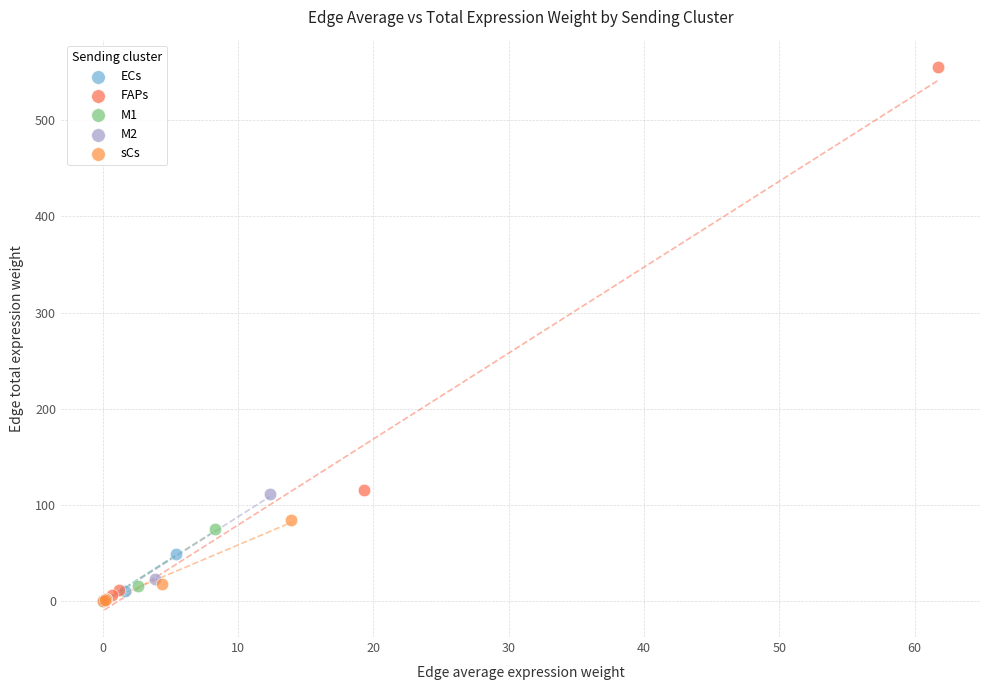

What are all the series names shown in the legend?

ECs, FAPs, M1, M2, sCs